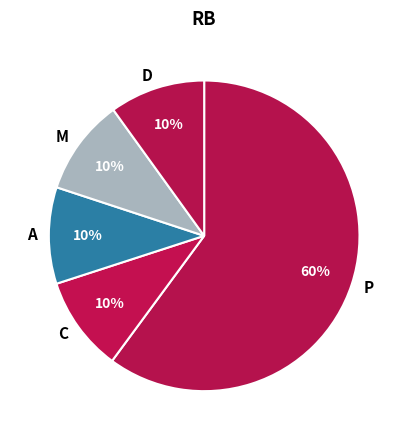

What percentage is the D slice, to the nearest percent?

10%